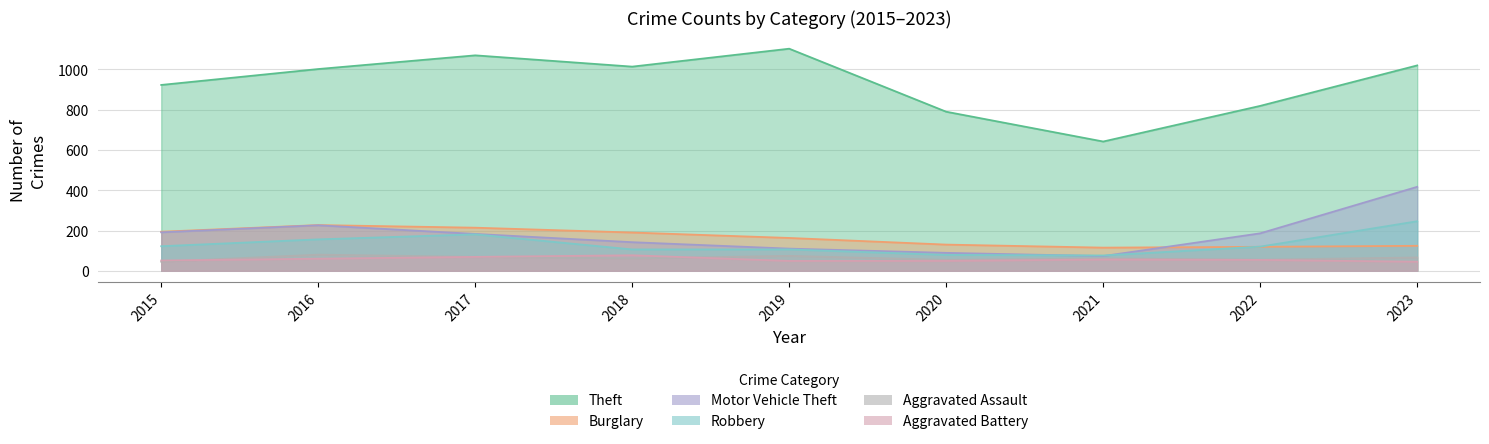

Which category has the highest value in the Robbery series?

2023